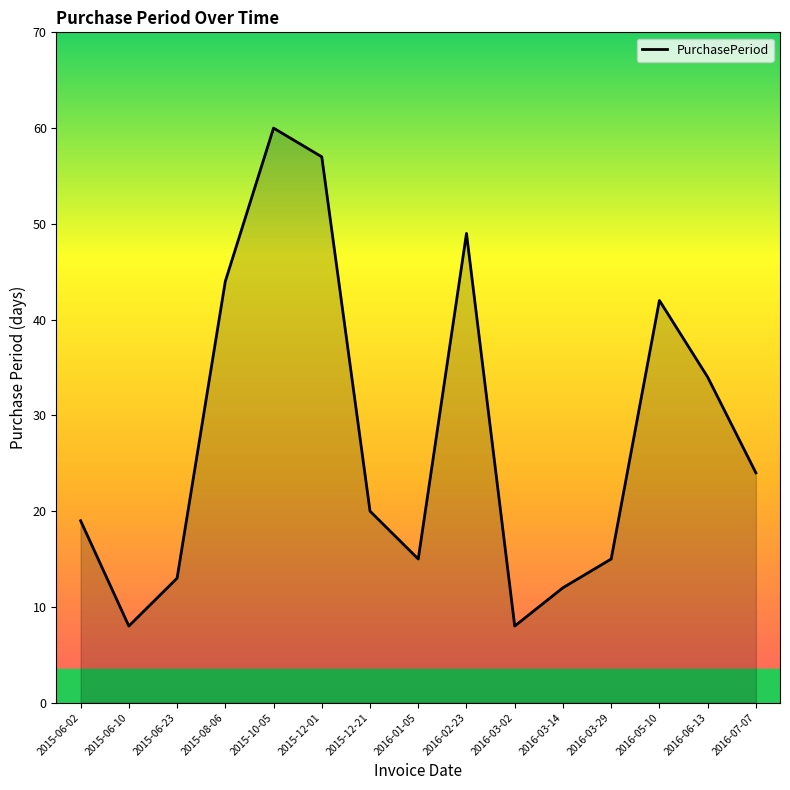

Which category has the highest value across all series?

2015-10-05